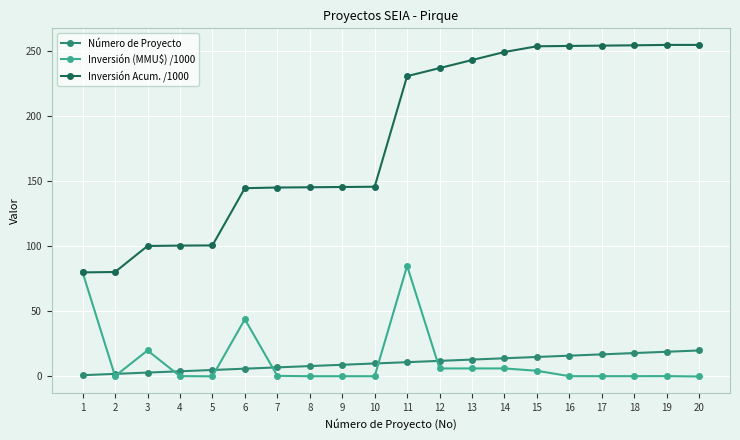

What is the sum of all Inversión (MMU$) /1000 values?

254.8